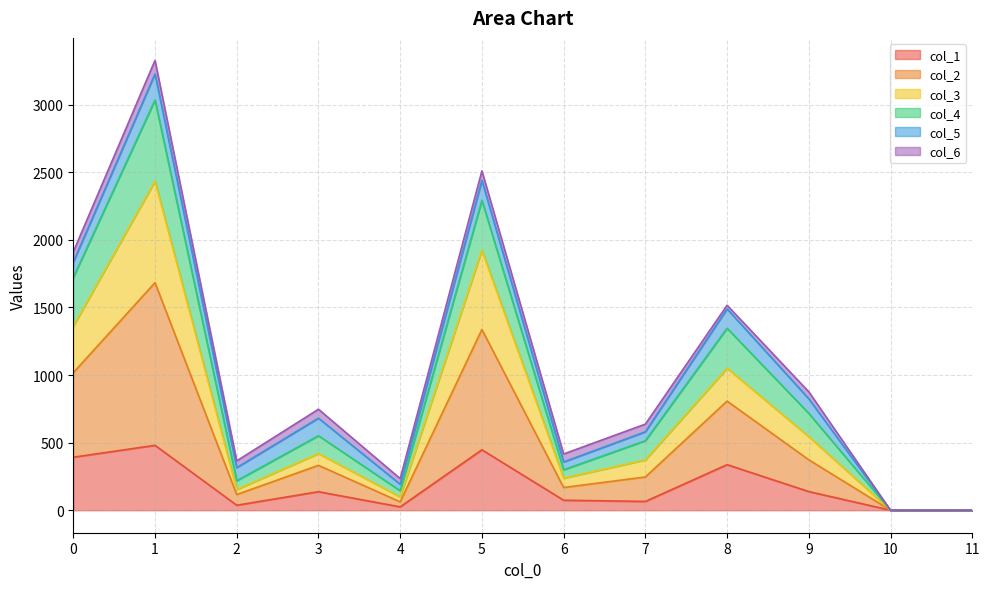

What is the value of the col_1 point at the 10th from the left?

138